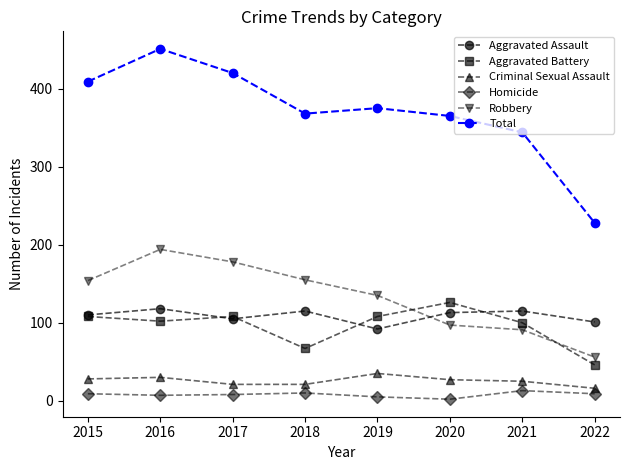

True or false: Homicide and Aggravated Assault intersect in this chart.

False